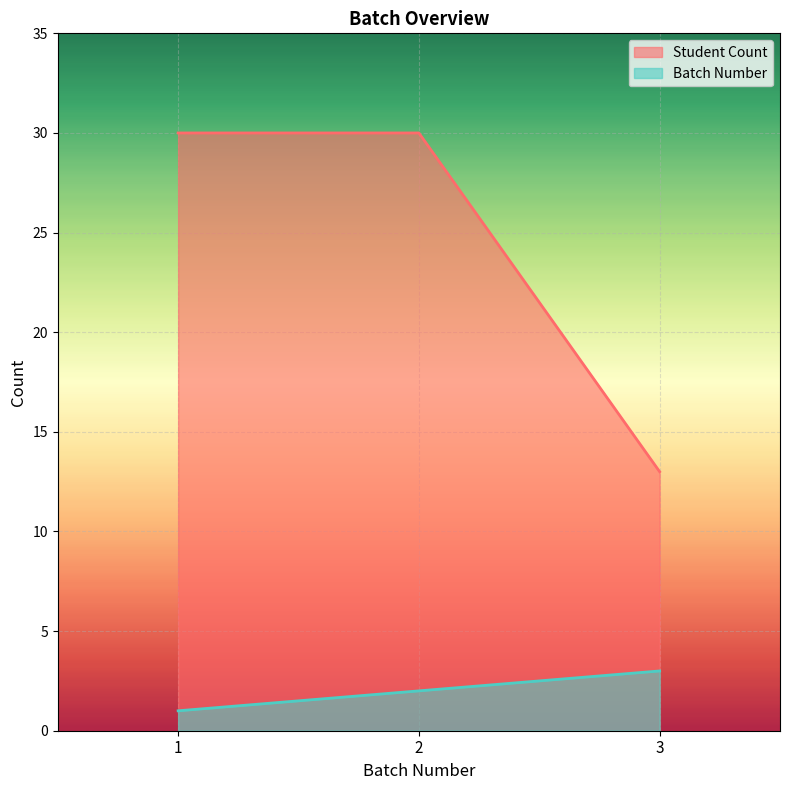

Which category has the highest value in the Student Count series?

1